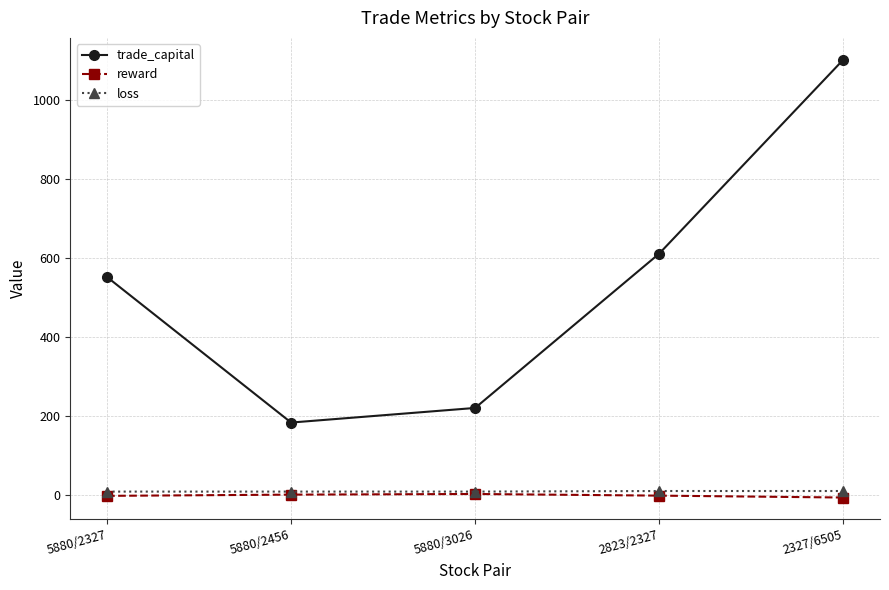

At which label is trade_capital closest to 641?

2823/2327